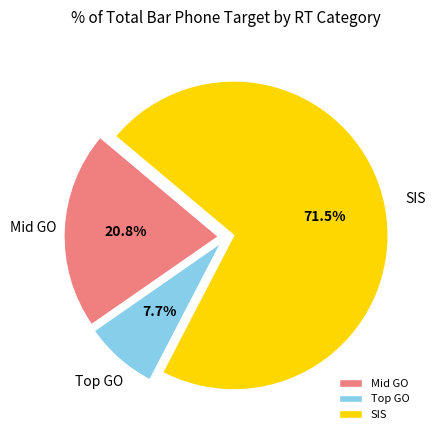

Which slice is the smallest?

Top GO